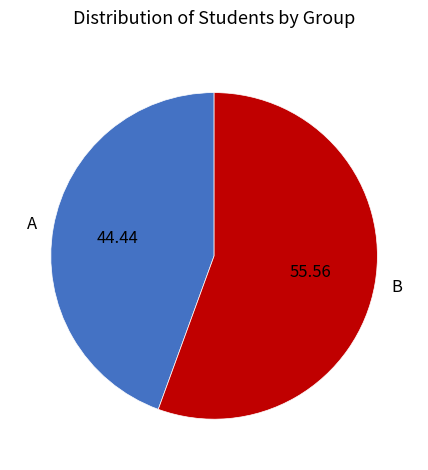

How many segments does this pie chart have?

2